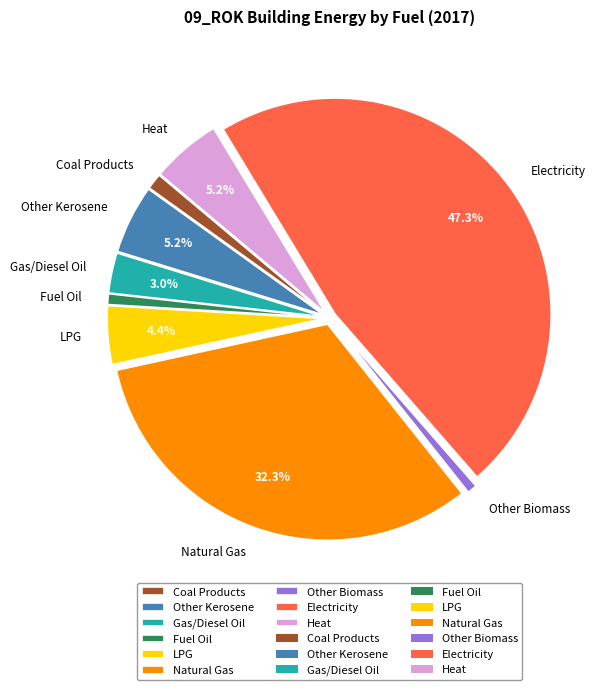

Does any single category account for the majority?

No